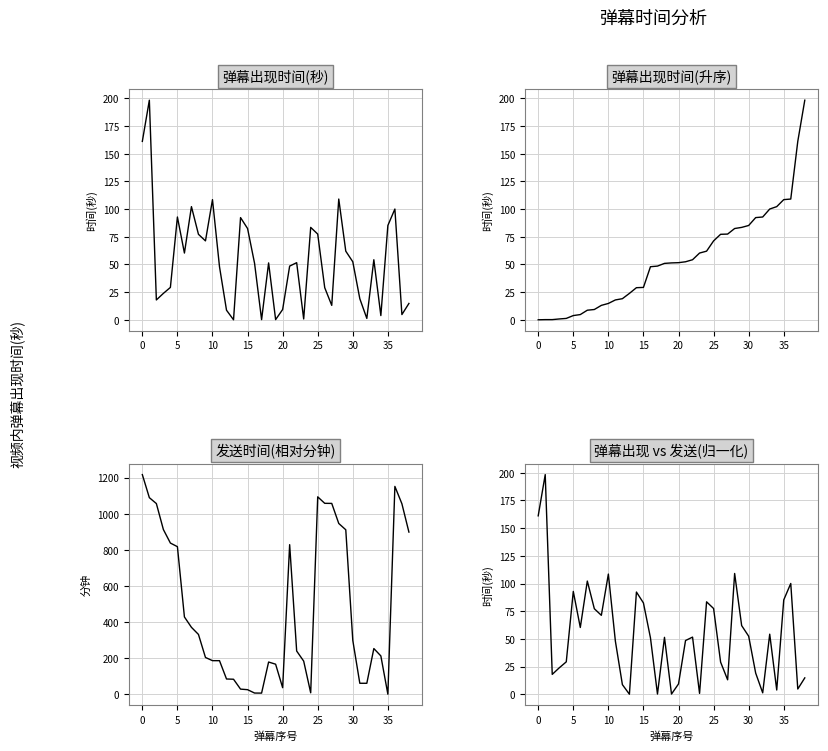

Which series has the largest total across all categories?

发送时间(相对分钟)